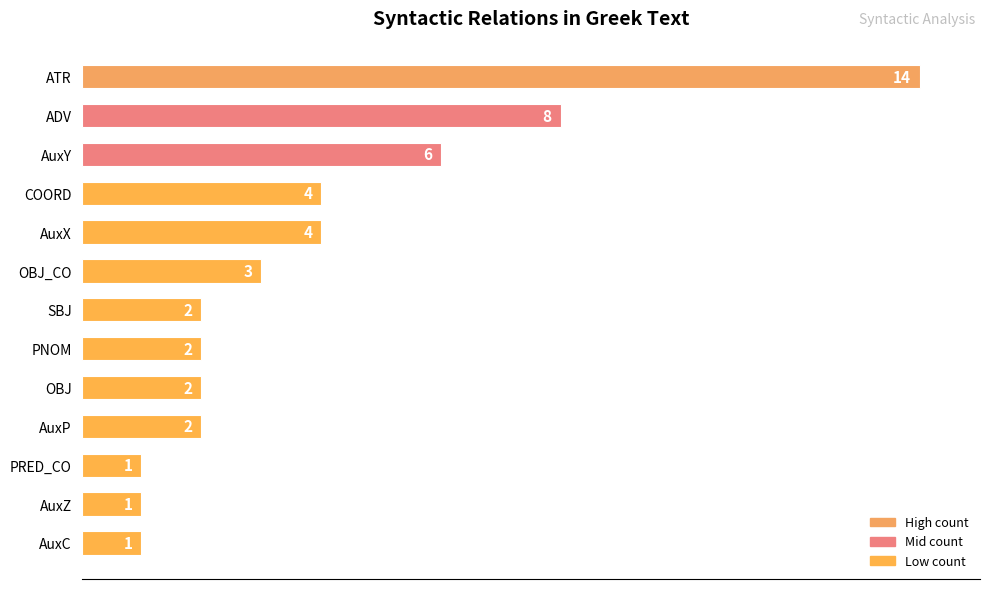

The value at AuxY is 3. True or false?

False